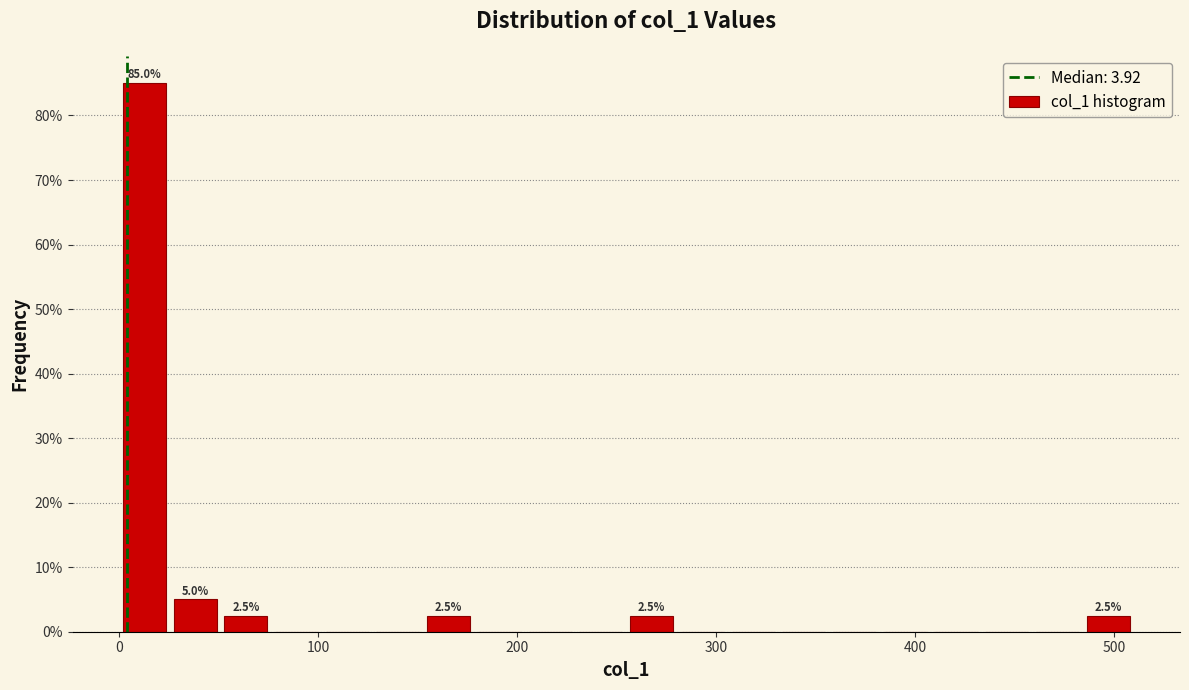

Read against the x-axis, roughly where is the centre of the tallest bar?

10